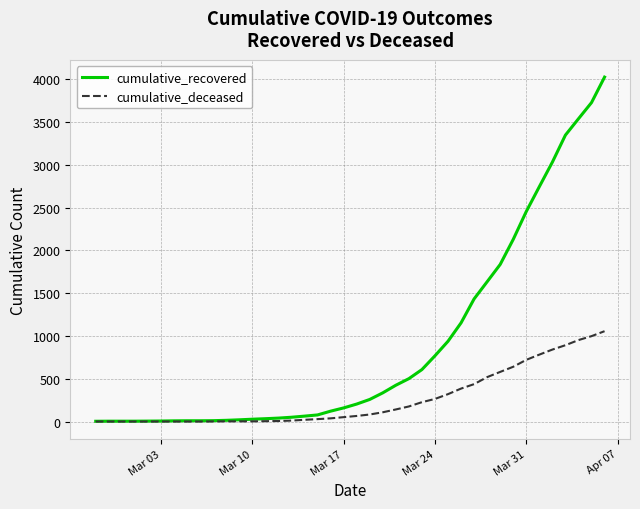

Which series has the largest total across all categories?

cumulative_recovered